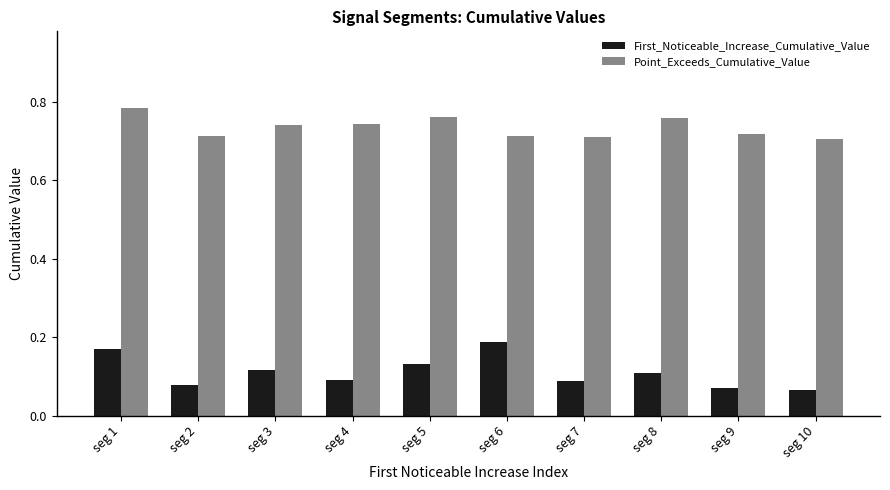

What is the sum of all First_Noticeable_Increase_Cumulative_Value values?

1.1